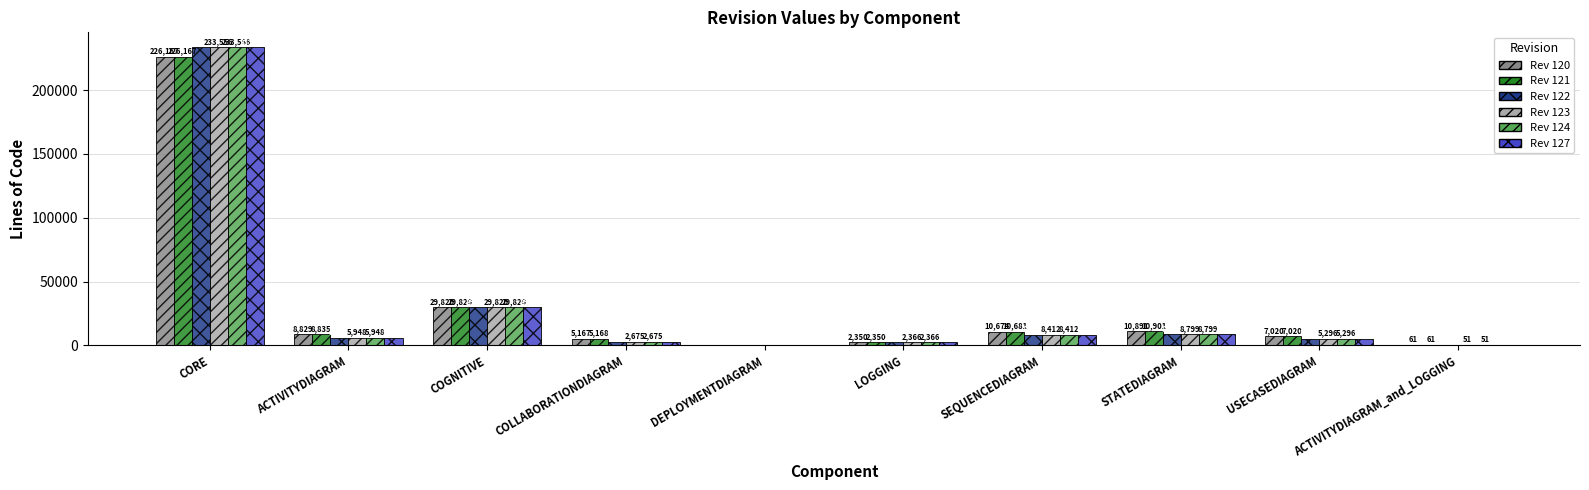

What is the spread (max minus min) of values at SEQUENCEDIAGRAM?

2269